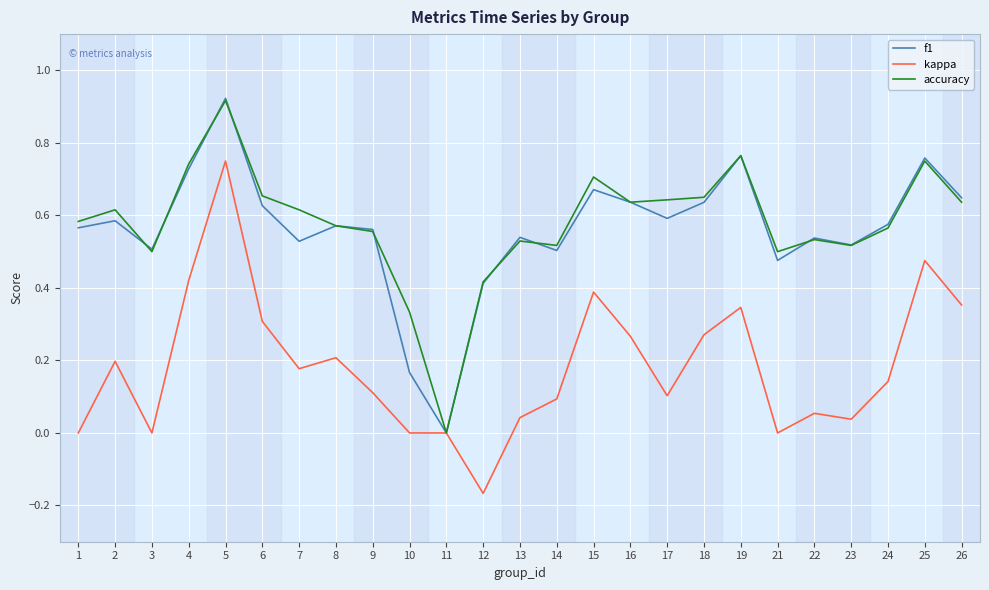

Which category has the lowest value across all series?

12